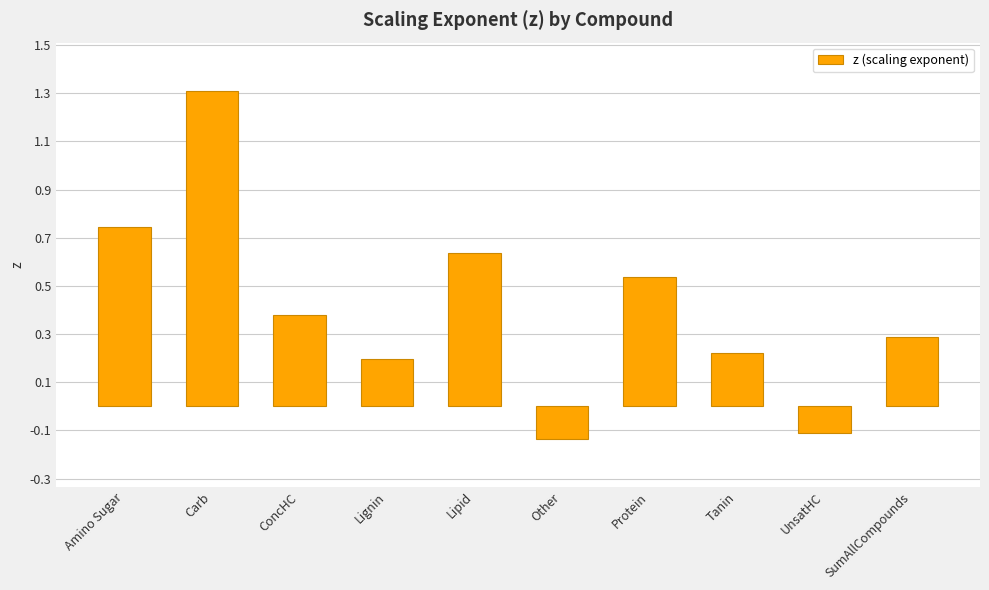

Rank the categories by value from highest to lowest.

Carb, Amino Sugar, Lipid, Protein, ConcHC, SumAllCompounds, Tanin, Lignin, UnsatHC, Other